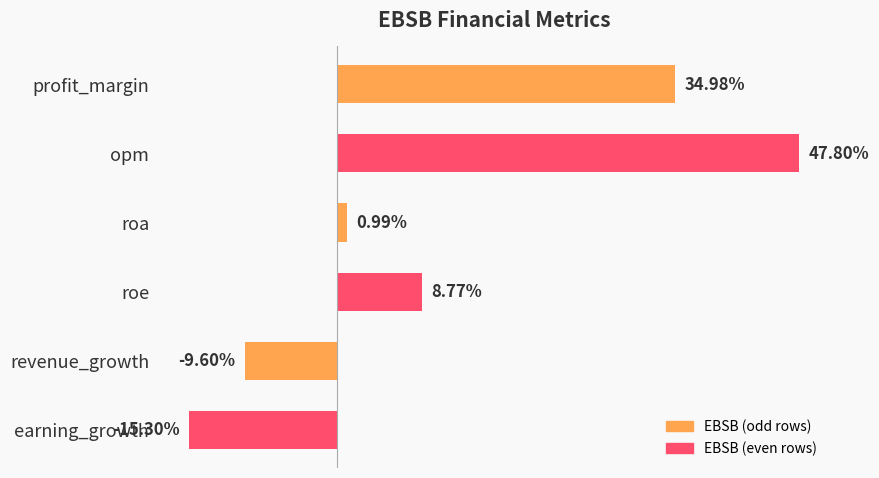

List the labels in order of value, largest first.

opm, profit_margin, roe, roa, revenue_growth, earning_growth